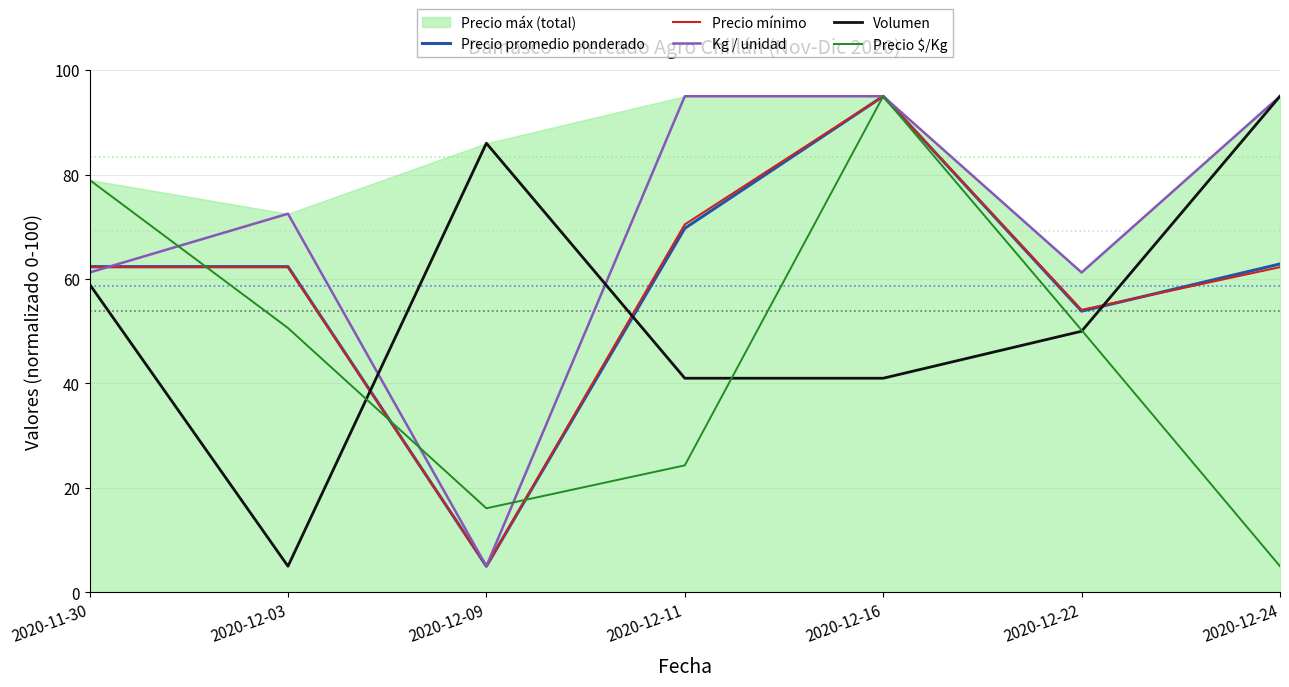

Where is the first local minimum for Kg / unidad?

2020-12-09